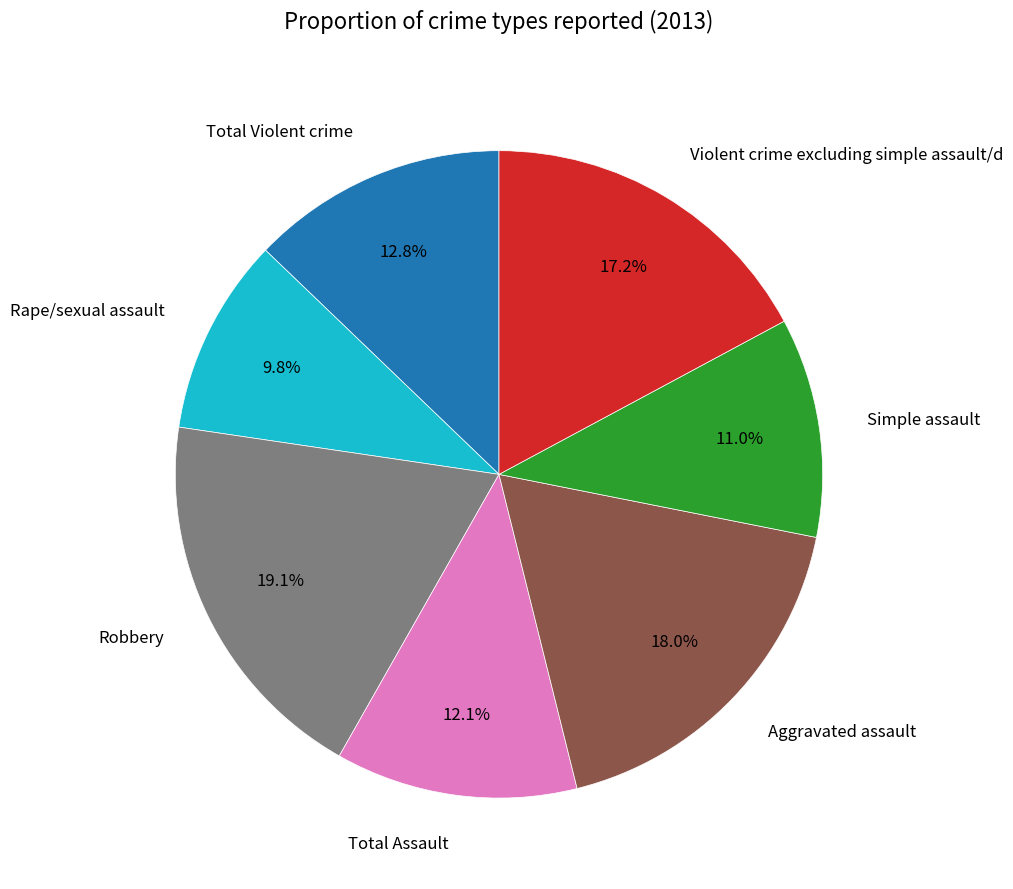

Which category has the smallest portion of the pie?

Rape/sexual assault